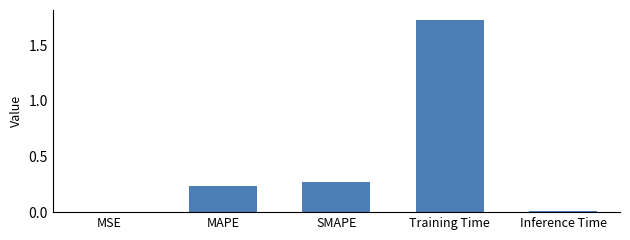

Are the bars horizontal?

No